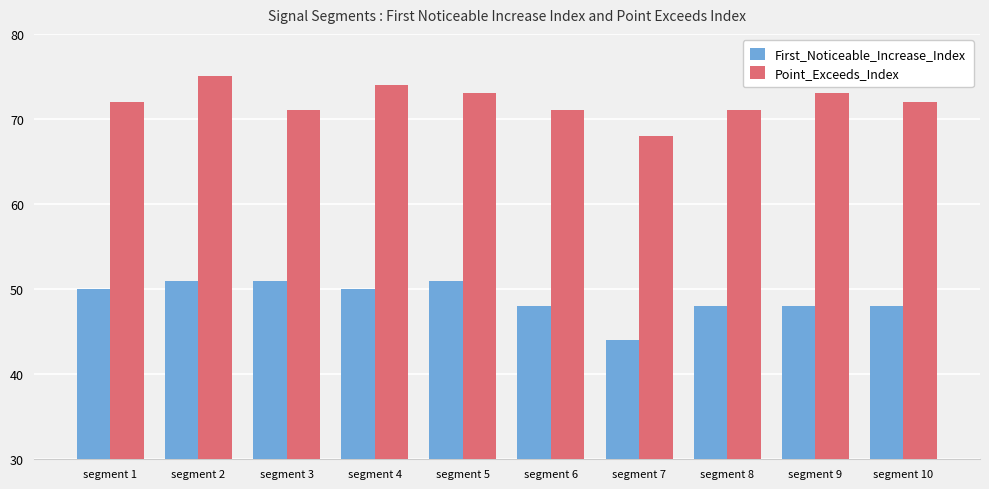

What is the total value across all series at segment 6?

119